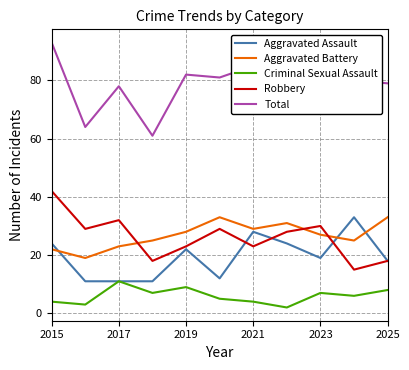

True or false: Total and Aggravated Battery cross at least once.

False